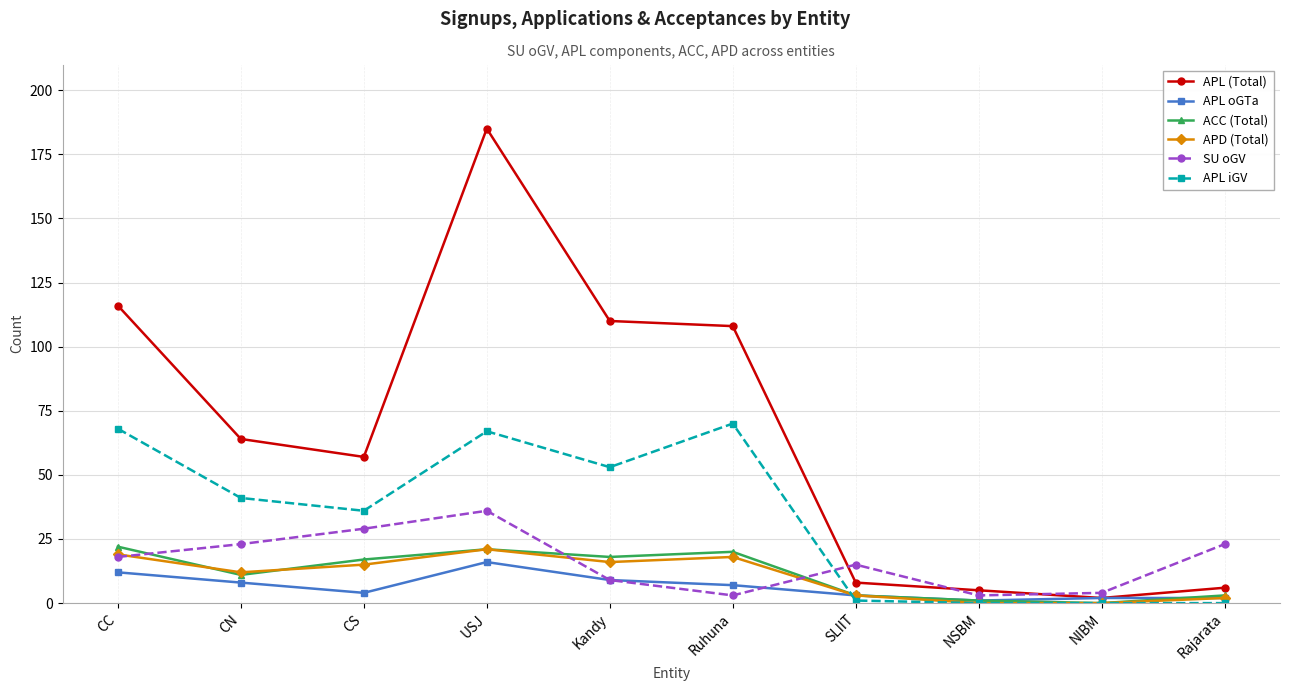

At which category is the sum across all series the highest?

USJ